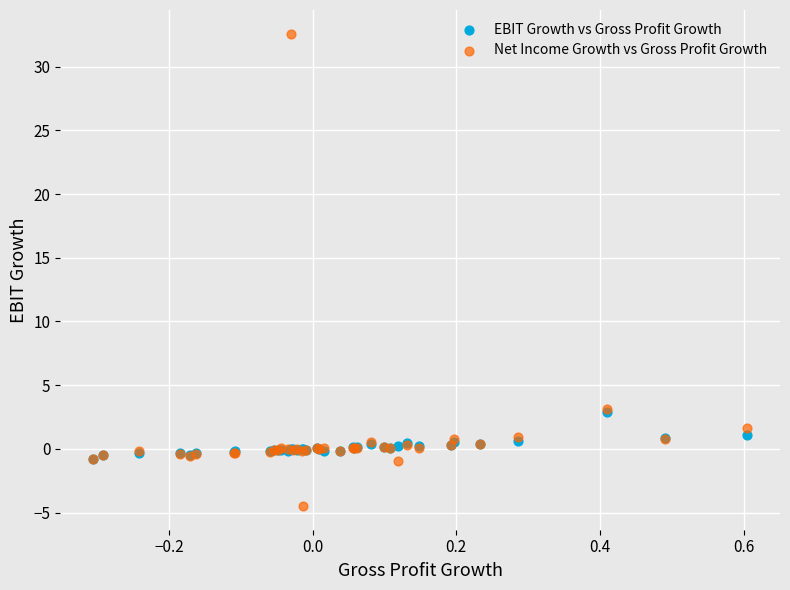

Which series has the largest Y range (max minus min)?

Net Income Growth vs Gross Profit Growth